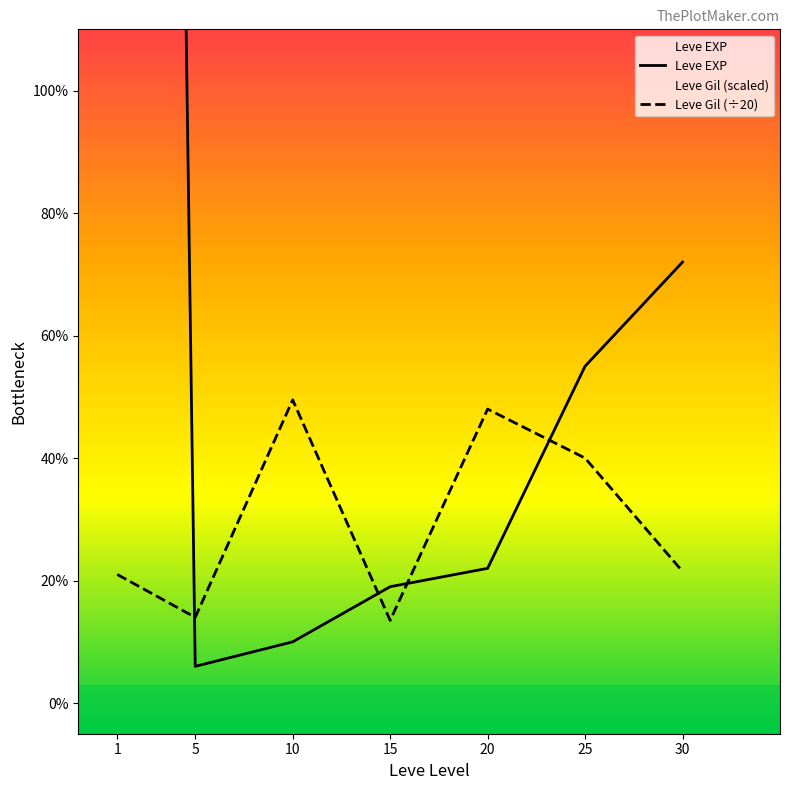

What is the smallest value displayed?

6.0